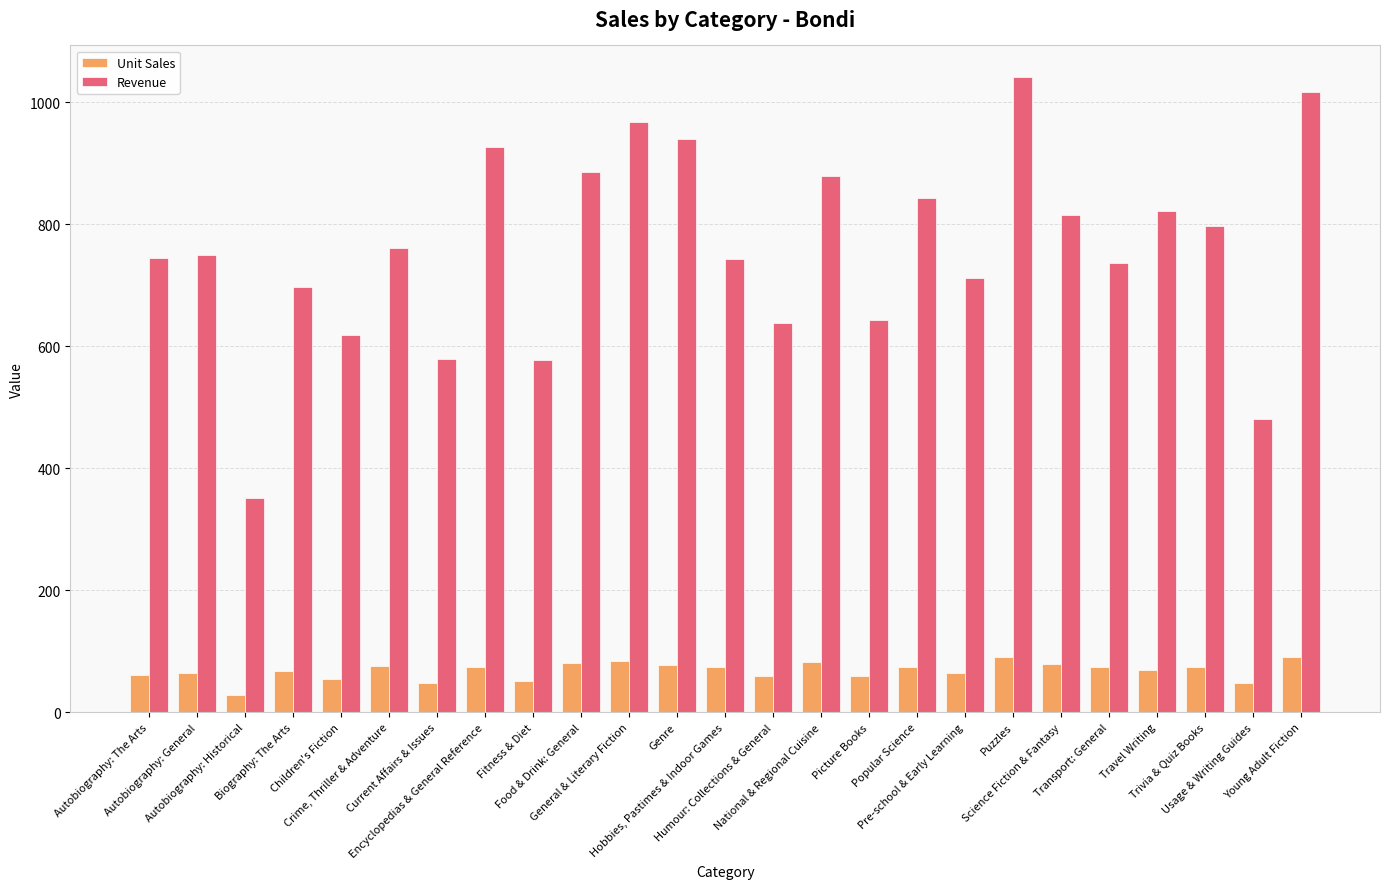

What is the spread (max minus min) of values at Young Adult Fiction?

925.1